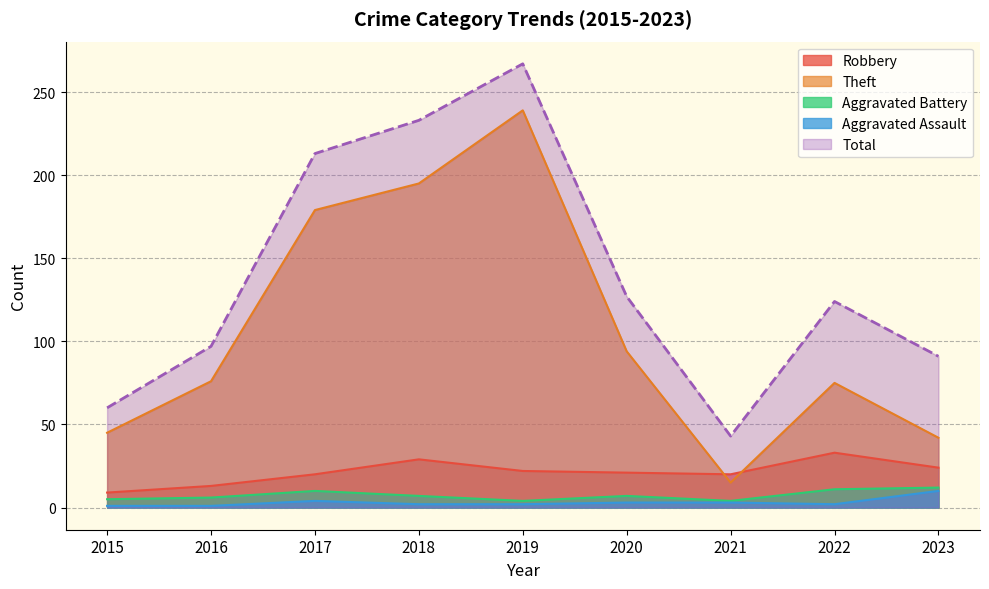

At how many categories does at least one series exceed 38?

9